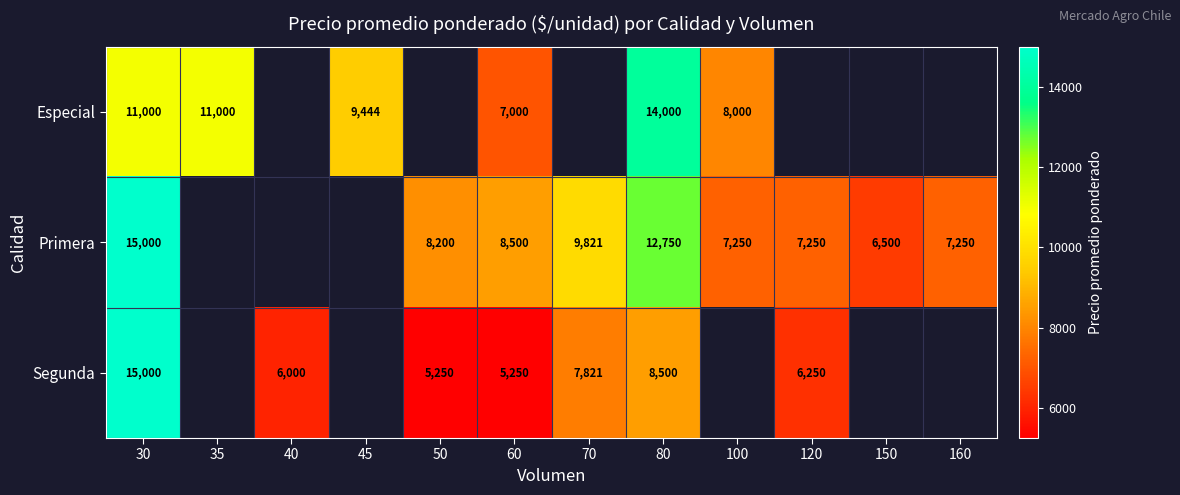

Is it true that Primera equals 5312 at 80?

False